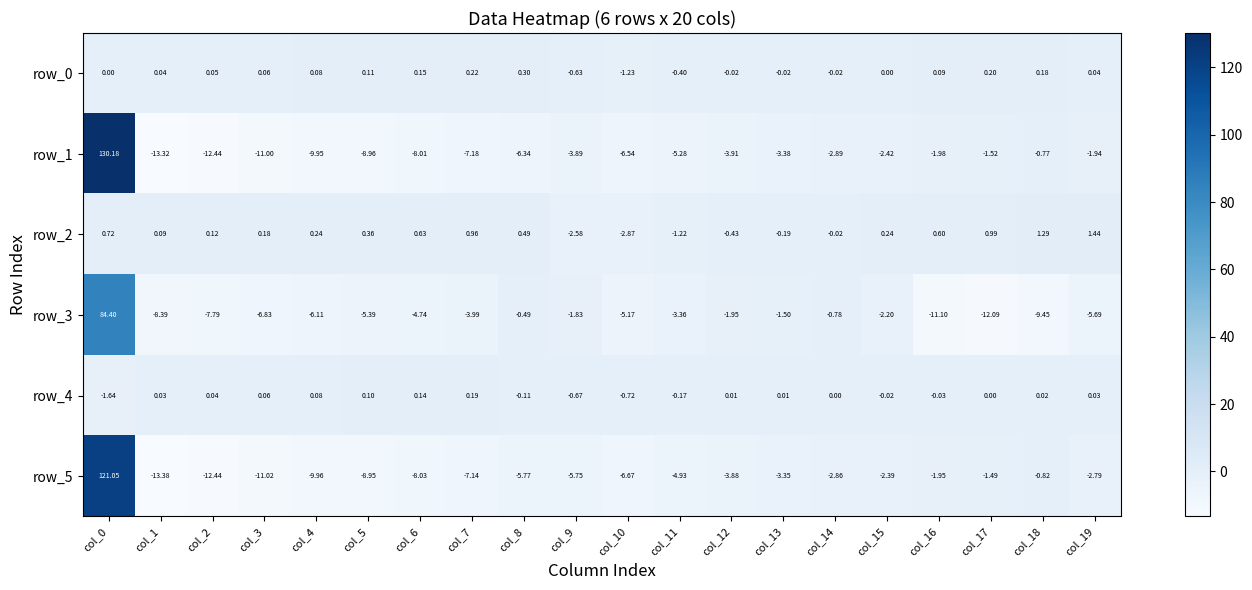

Is the value of row_2 at col_0 greater than the value of row_1 at col_2?

Yes